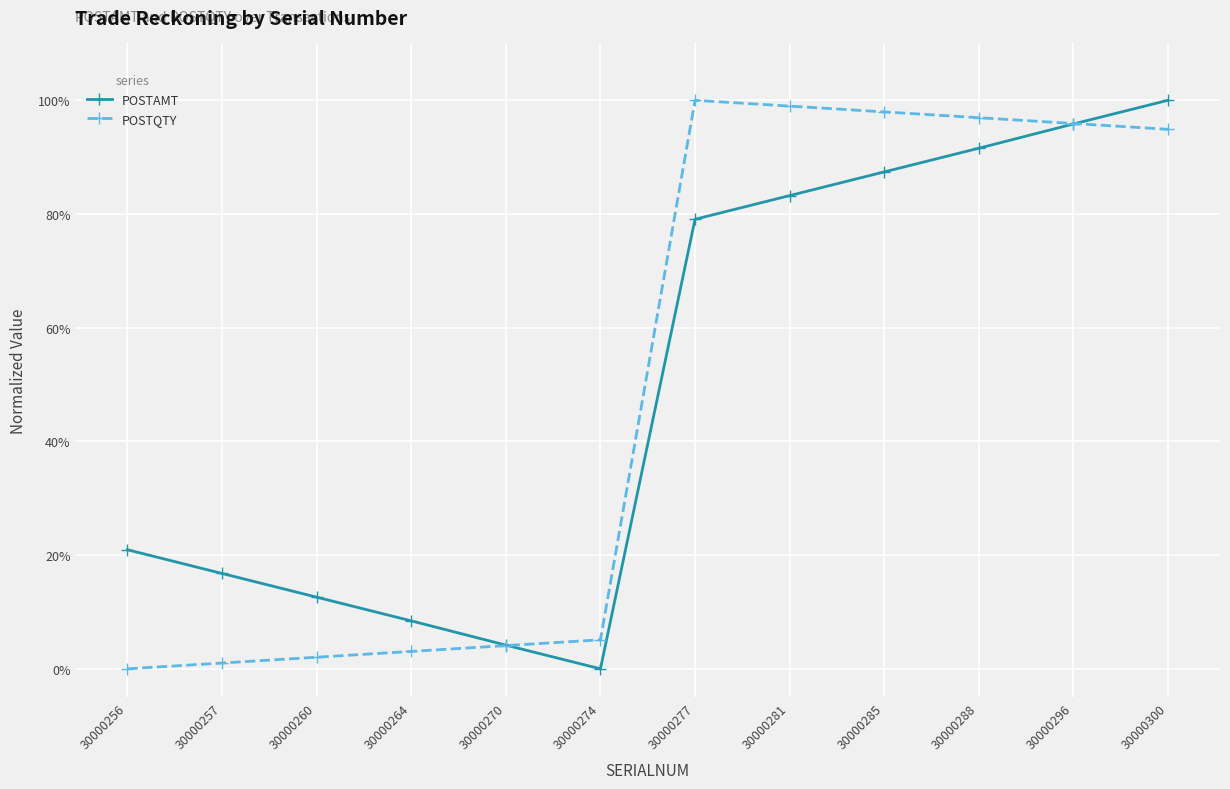

Which series has the widest spread of values?

POSTAMT